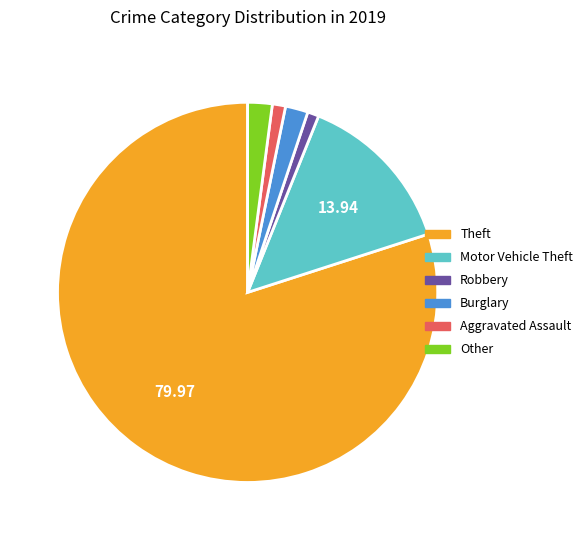

Which slice is the largest?

Theft